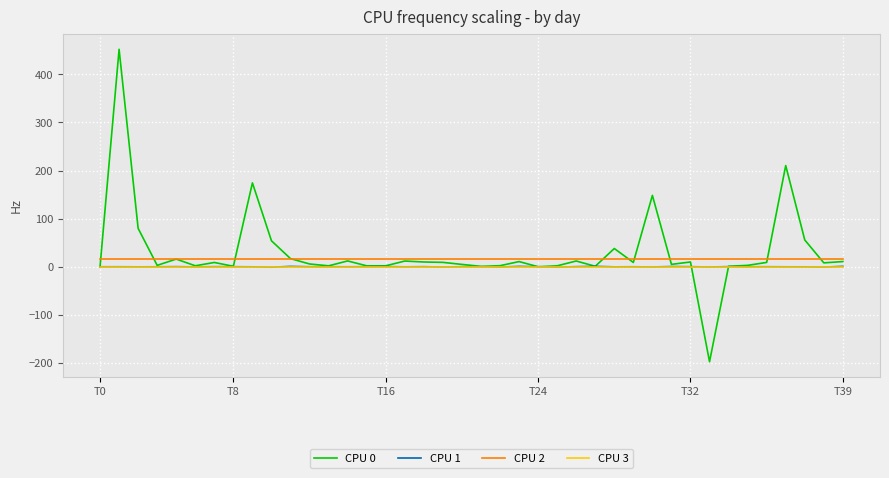

What is the minimum value for CPU 2?

16.0